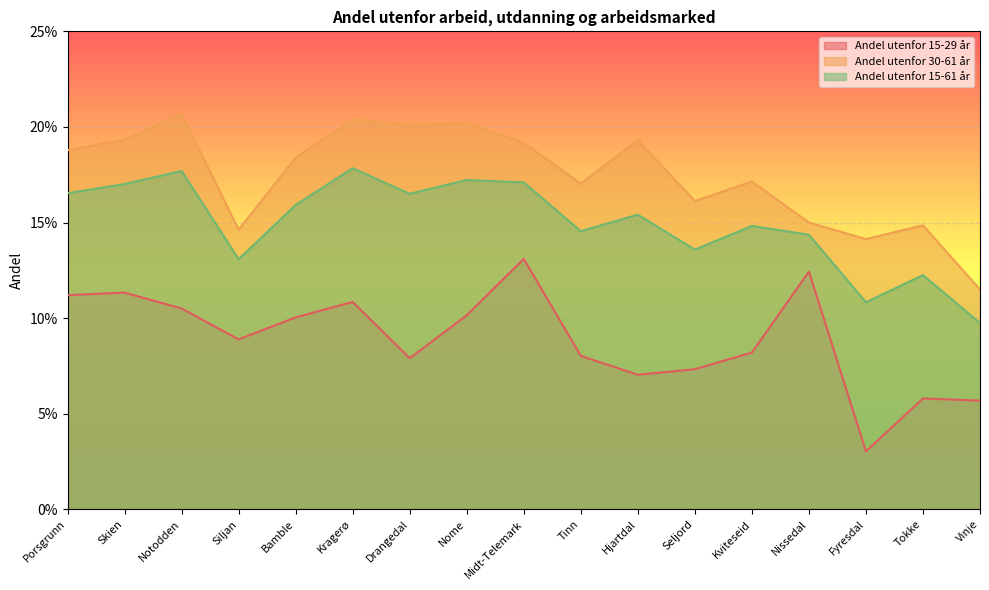

Reading left to right, what are all the values shown in this chart?

Andel utenfor 15-29 år: Porsgrunn=0.1	Skien=0.1	Notodden=0.1	Siljan=0.1	Bamble=0.1	Kragerø=0.1	Drangedal=0.1	Nome=0.1	Midt-Telemark=0.1	Tinn=0.1	Hjartdal=0.1	Seljord=0.1	Kviteseid=0.1	Nissedal=0.1	Fyresdal=0.0	Tokke=0.1	Vinje=0.1
Andel utenfor 30-61 år: Porsgrunn=0.2	Skien=0.2	Notodden=0.2	Siljan=0.1	Bamble=0.2	Kragerø=0.2	Drangedal=0.2	Nome=0.2	Midt-Telemark=0.2	Tinn=0.2	Hjartdal=0.2	Seljord=0.2	Kviteseid=0.2	Nissedal=0.1	Fyresdal=0.1	Tokke=0.1	Vinje=0.1
Andel utenfor 15-61 år: Porsgrunn=0.2	Skien=0.2	Notodden=0.2	Siljan=0.1	Bamble=0.2	Kragerø=0.2	Drangedal=0.2	Nome=0.2	Midt-Telemark=0.2	Tinn=0.1	Hjartdal=0.2	Seljord=0.1	Kviteseid=0.1	Nissedal=0.1	Fyresdal=0.1	Tokke=0.1	Vinje=0.1